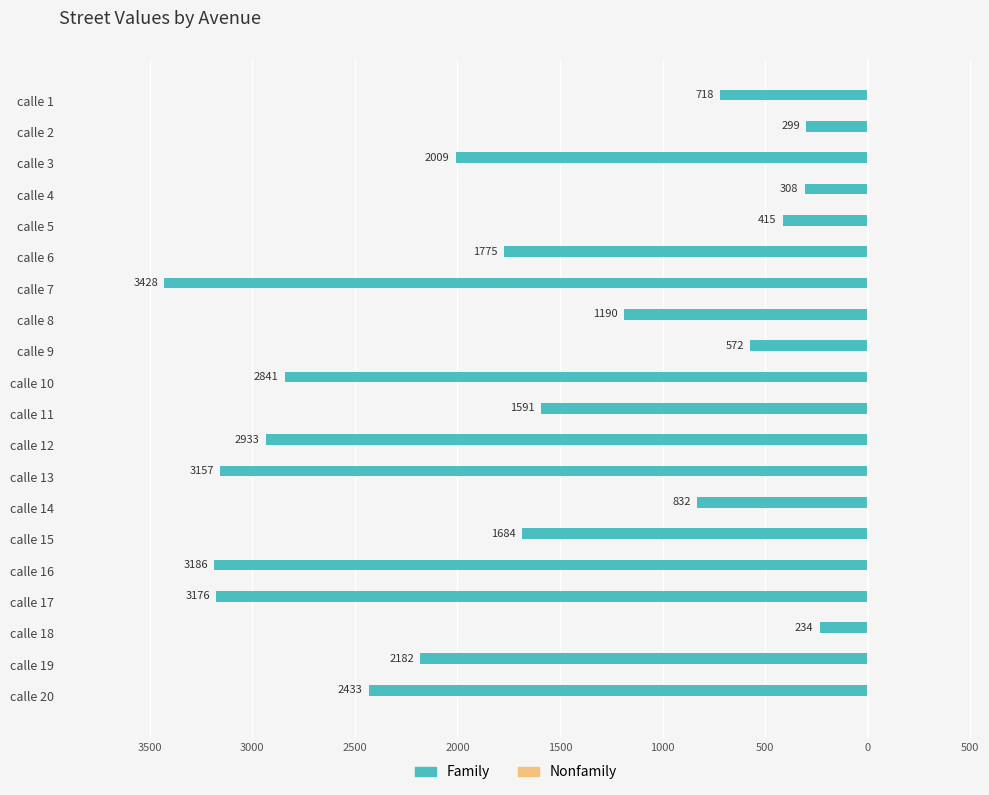

Does the chart contain any negative values?

Yes